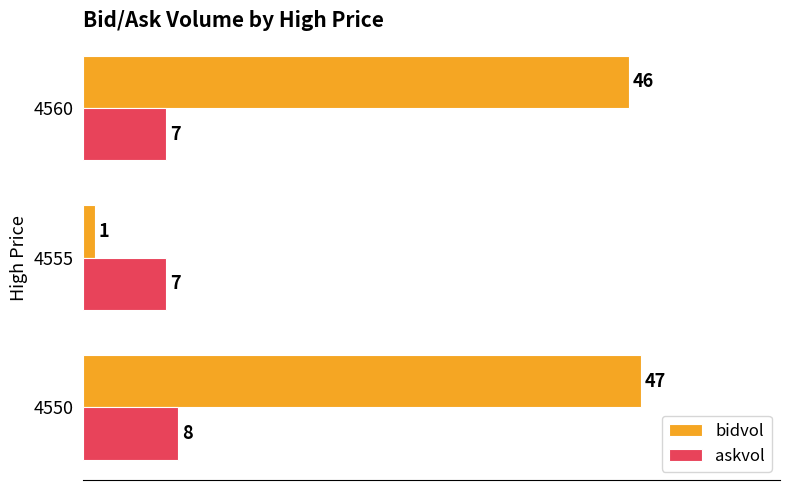

What is the sum of all askvol values?

22